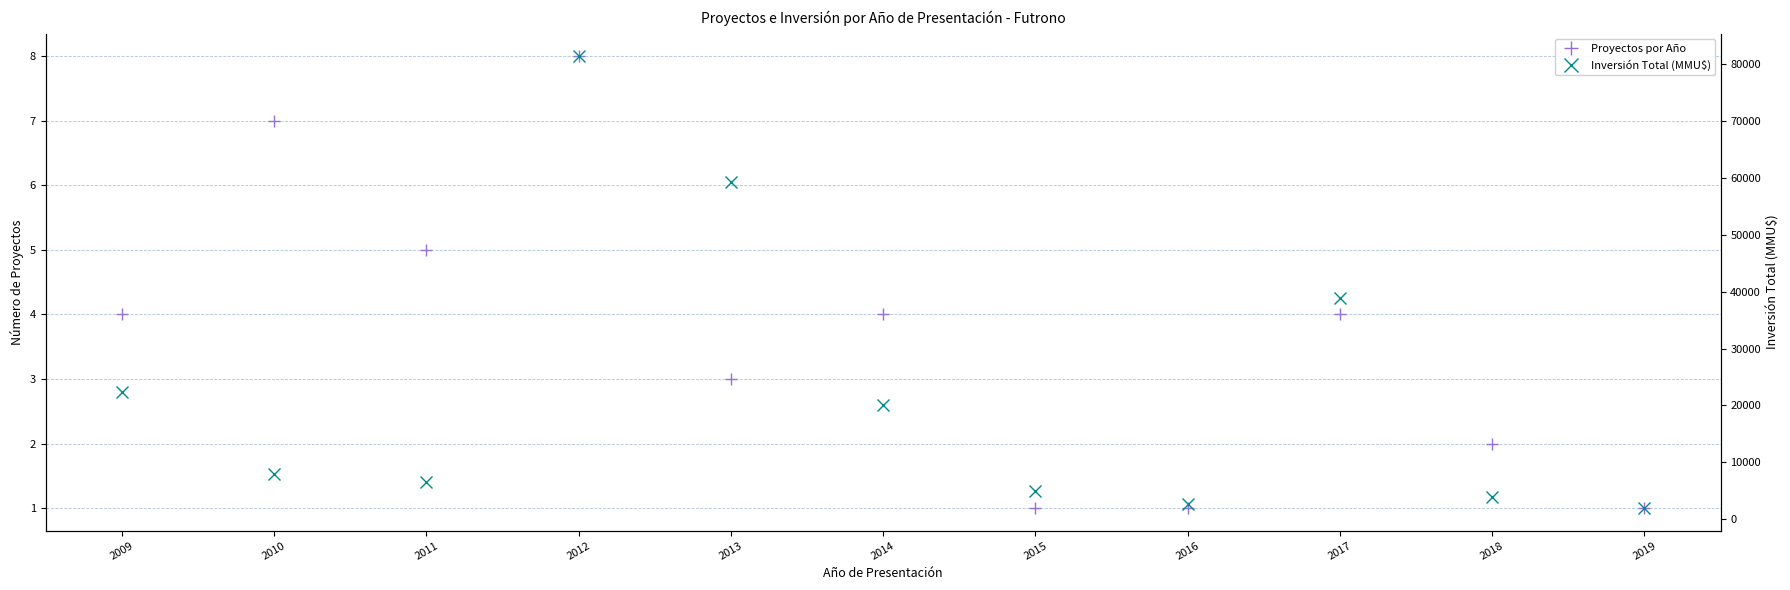

At which label does Inversión Total (MMU$) first exceed 8000?

2009